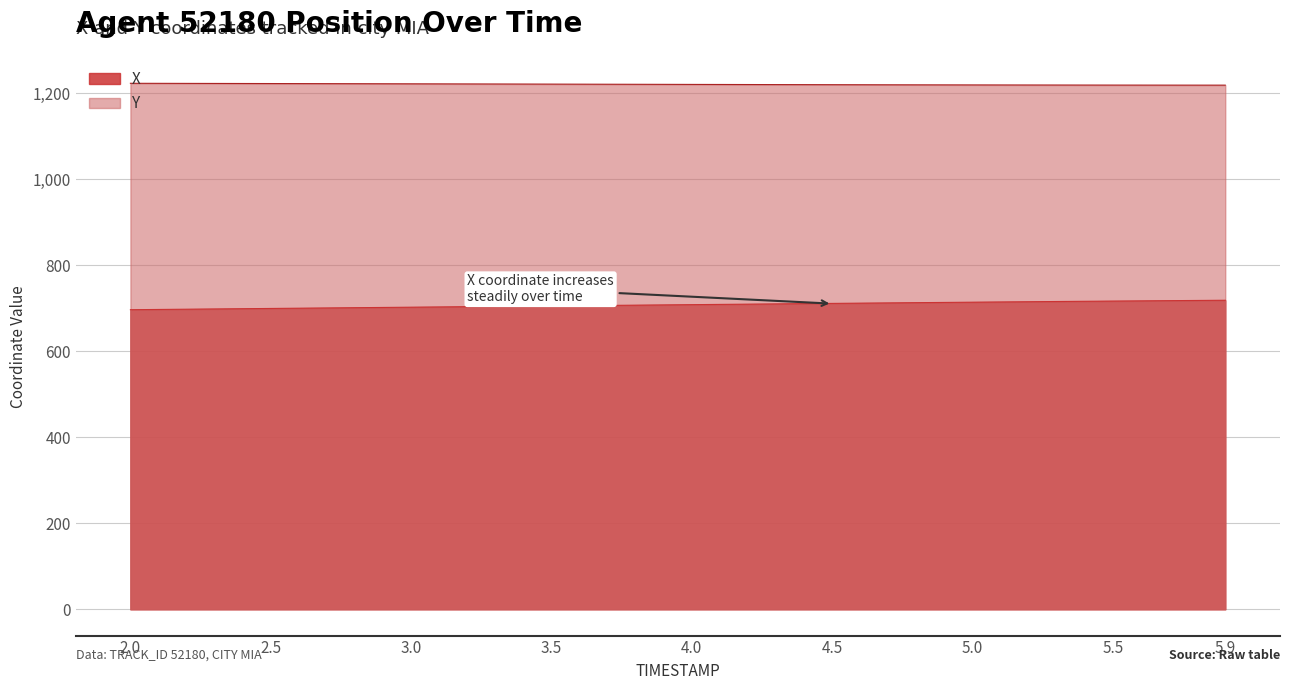

True or false: X and Y cross at least once.

False